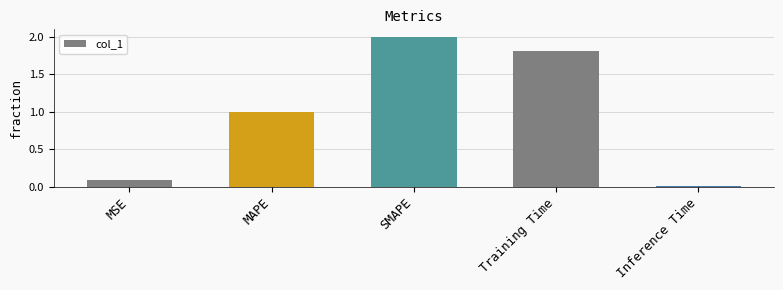

Are the bars grouped side by side (vs. stacked)?

No